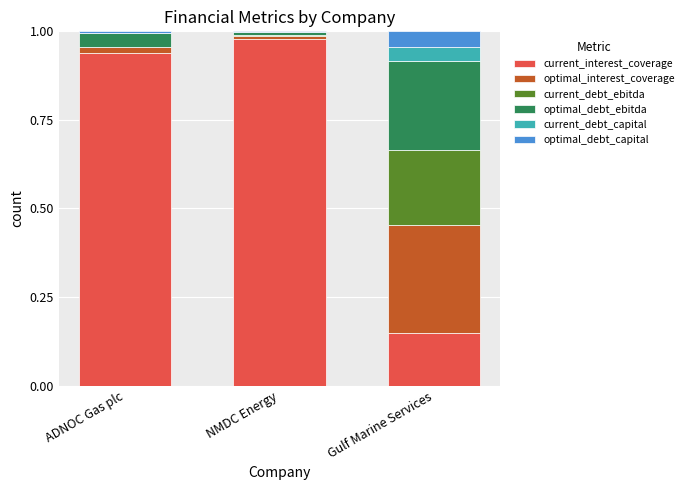

The value of current_interest_coverage at NMDC Energy is 0.6. True or false?

False